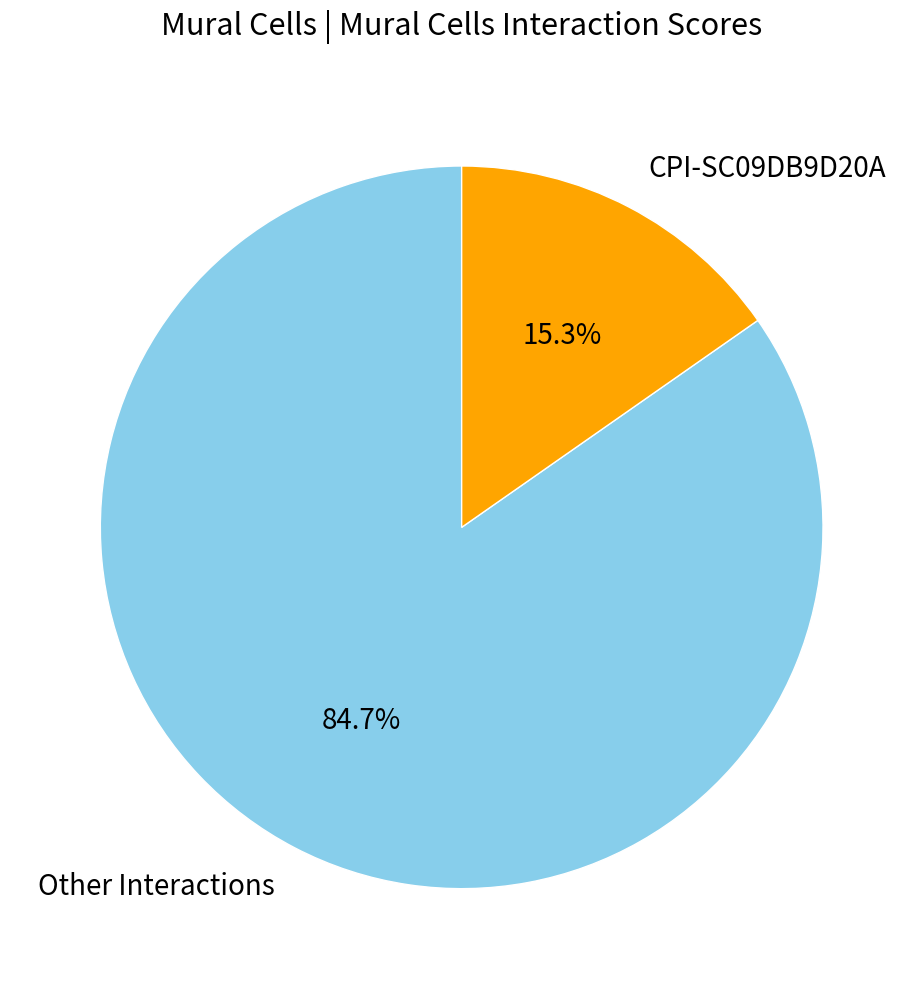

What is the ratio of the value at Other Interactions to the value at CPI-SC09DB9D20A?

5.5